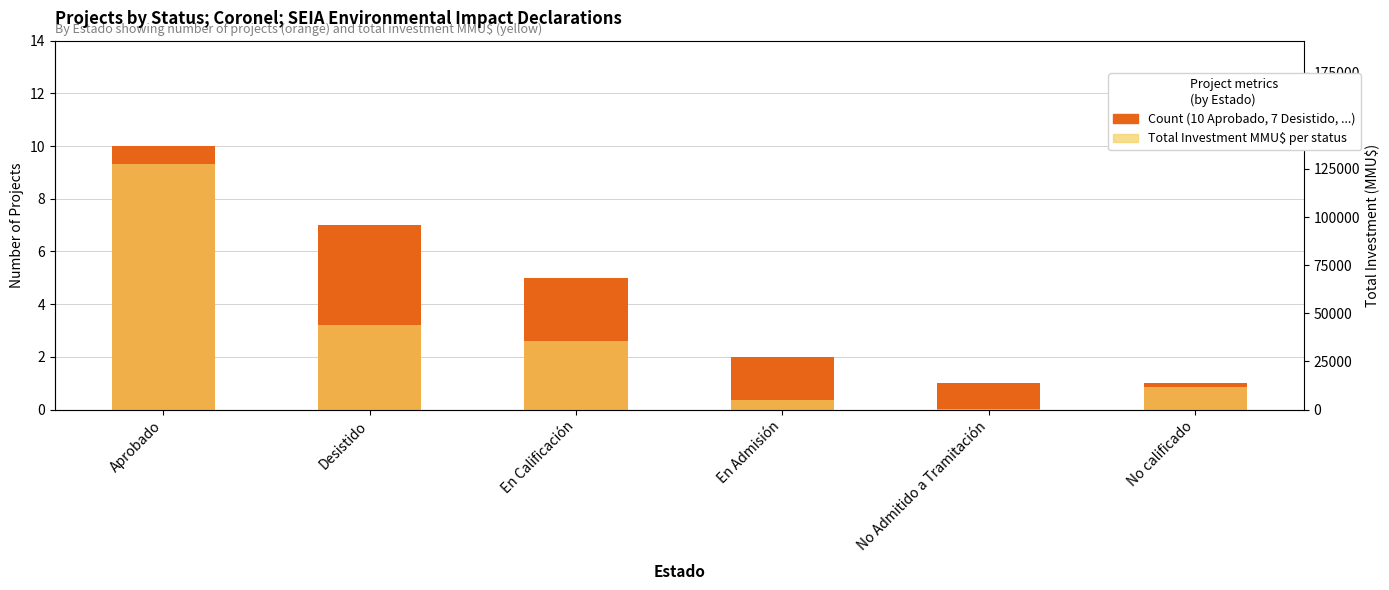

What is the label of the 6th bar from the right?

Aprobado